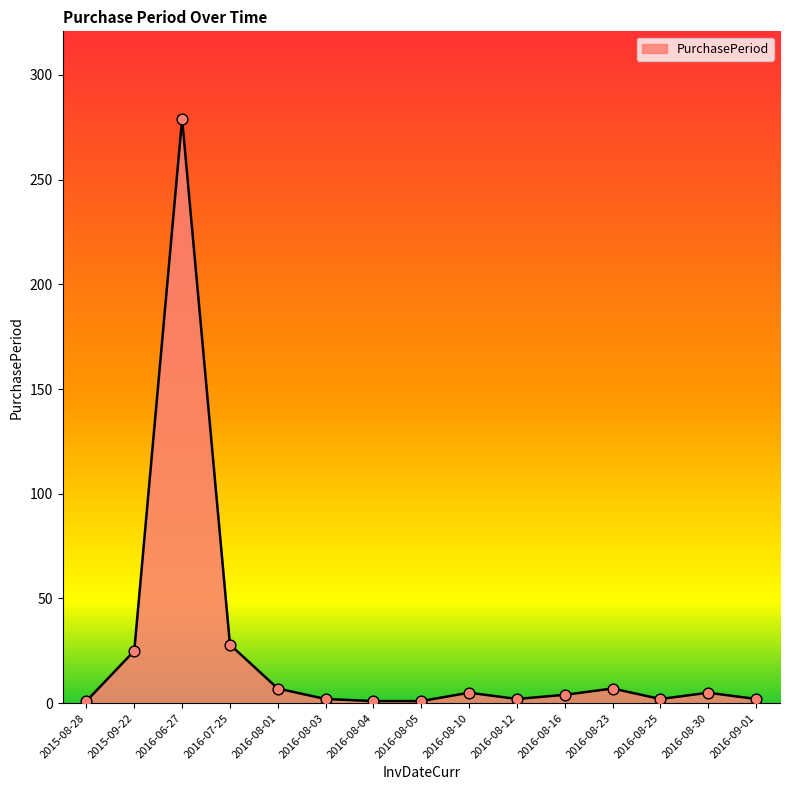

What is the greatest value displayed?

279